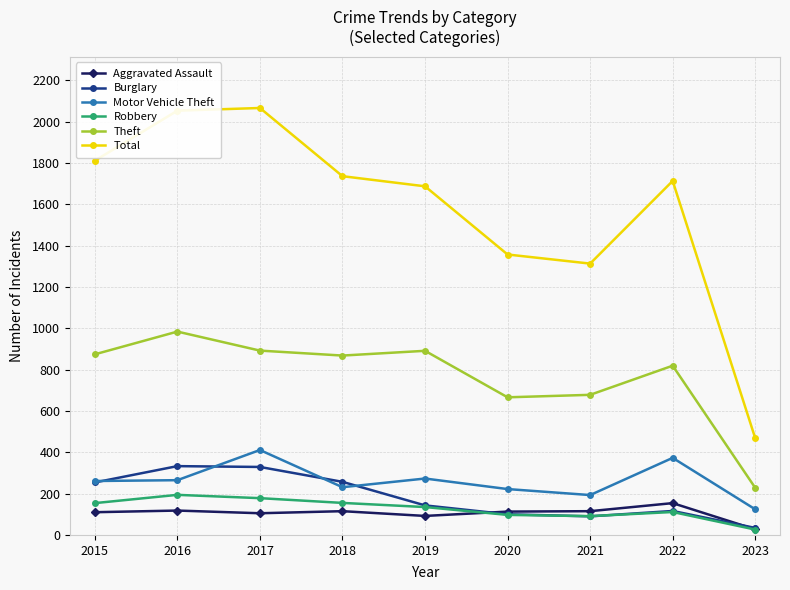

What is the difference between the maximum and minimum values in the Robbery series?

168